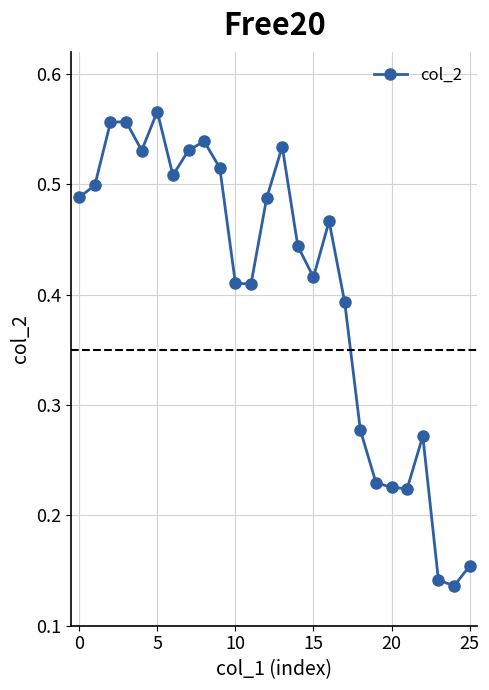

Count the values in the range 0 to 1.

26